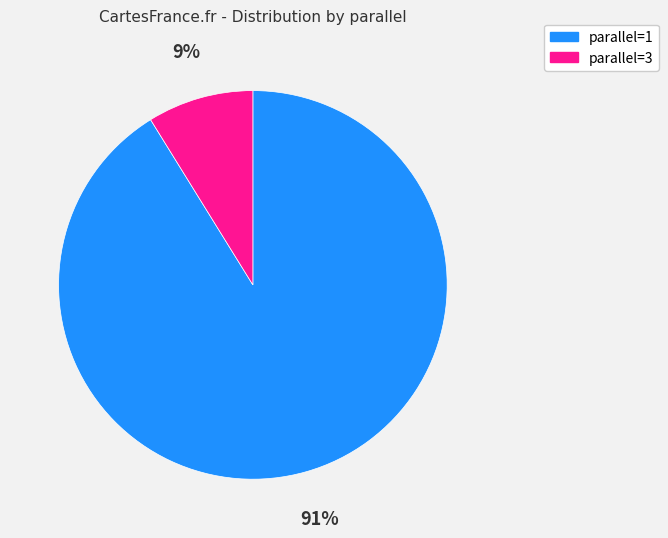

To the nearest percent, what is the difference between the largest and smallest slice percentages?

82%